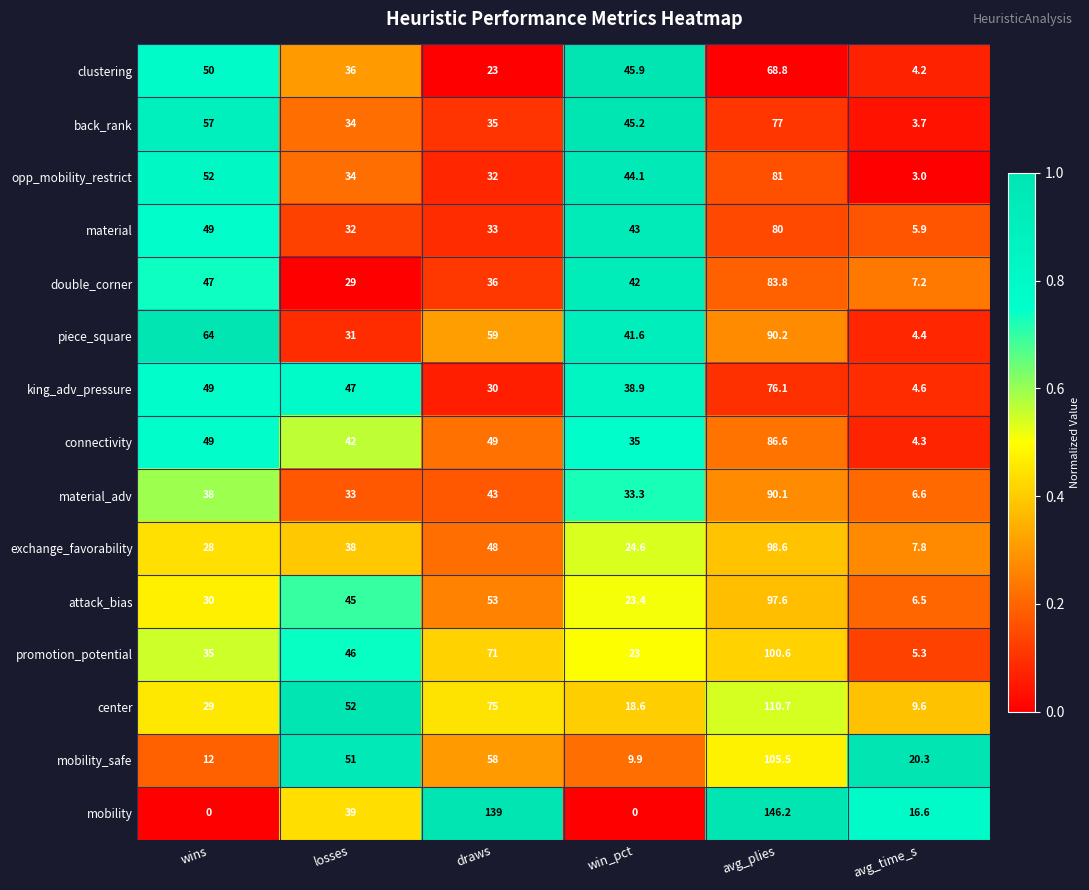

At draws, list the series in order from smallest to largest.

clustering, king_adv_pressure, opp_mobility_restrict, material, back_rank, double_corner, material_adv, exchange_favorability, connectivity, attack_bias, mobility_safe, piece_square, promotion_potential, center, mobility